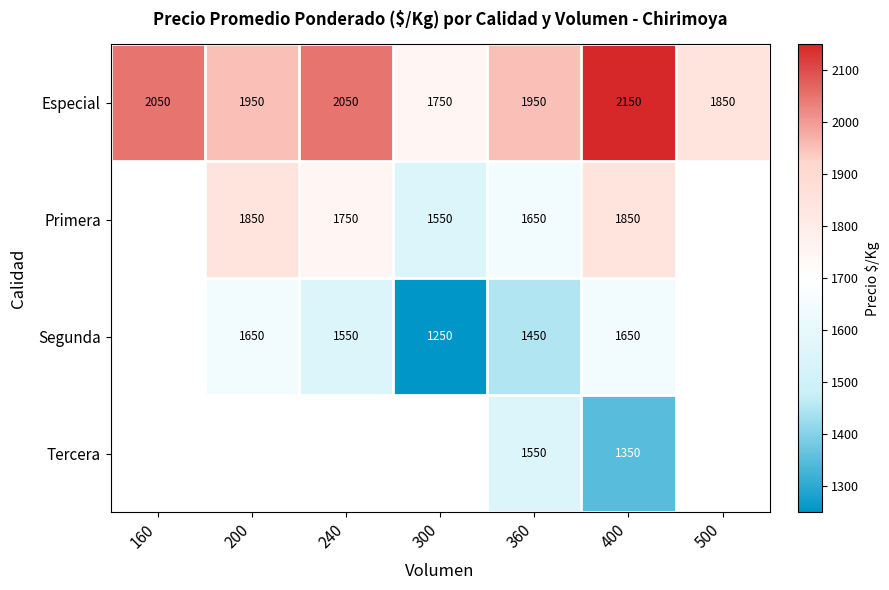

What is the difference between the highest and lowest values at 400?

800.0